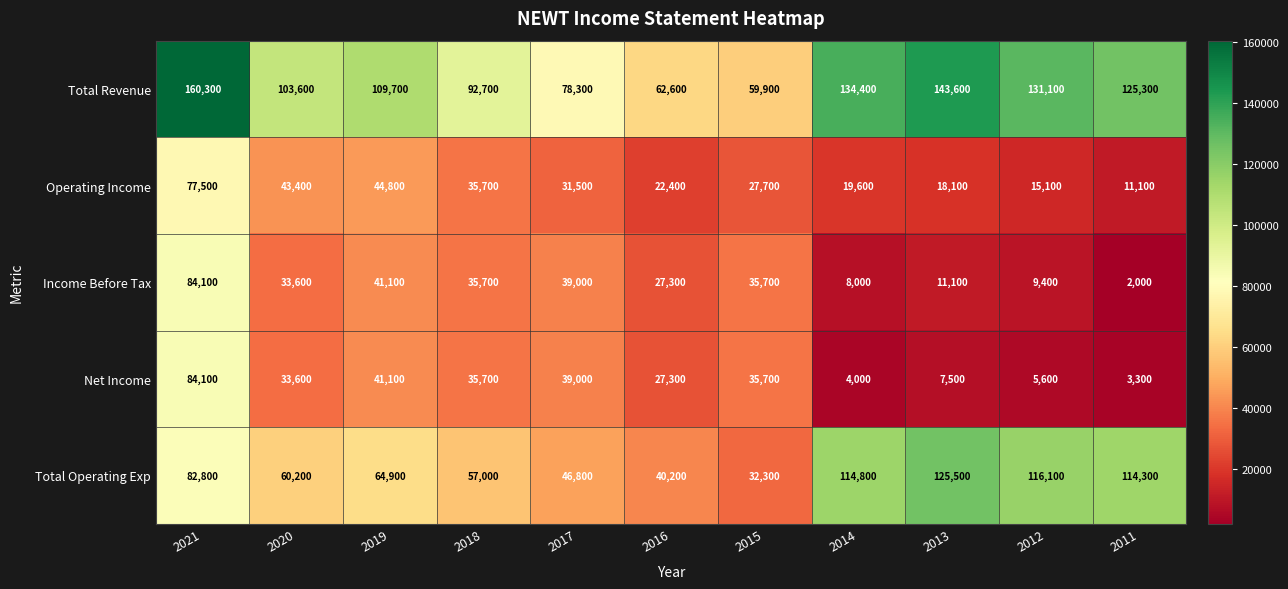

Is it true that Net Income equals 35700 at 2015?

True